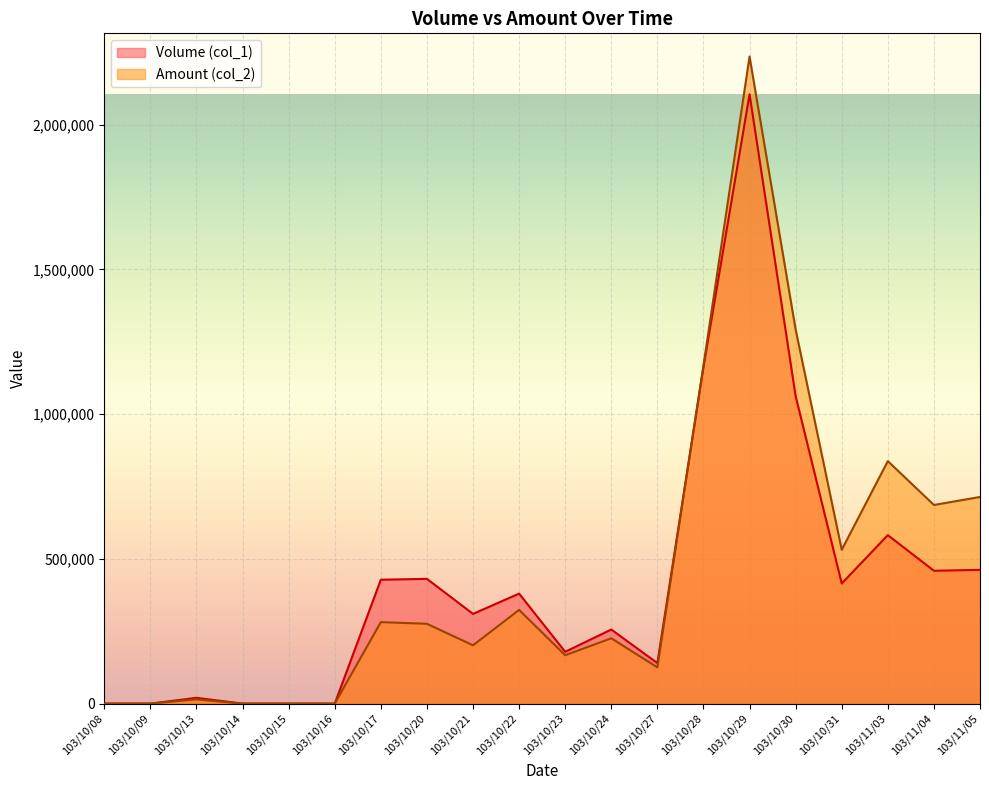

True or false: Amount (col_2) has a value of 818024 at 103/10/31.

False